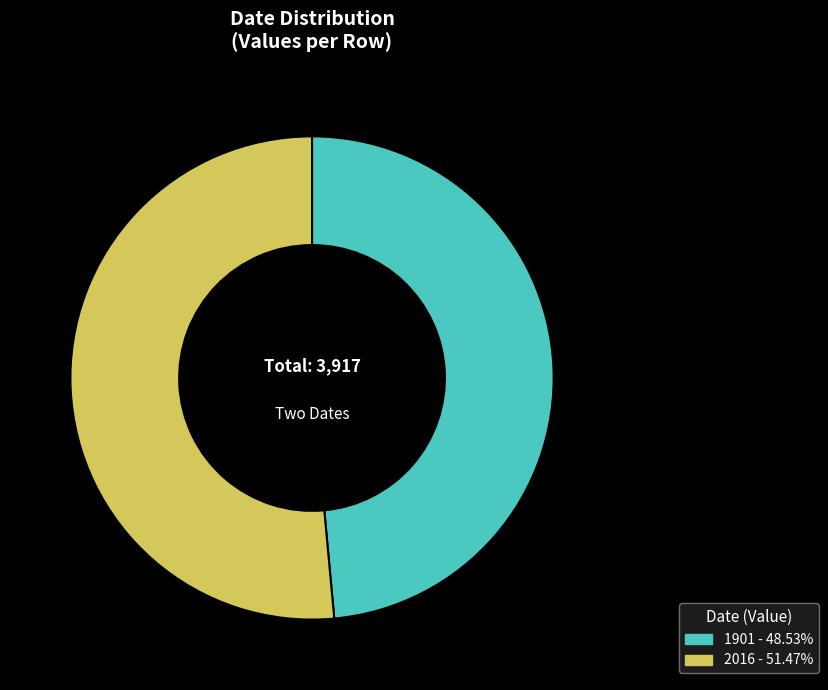

Does 1901 represent more than half of the total?

No